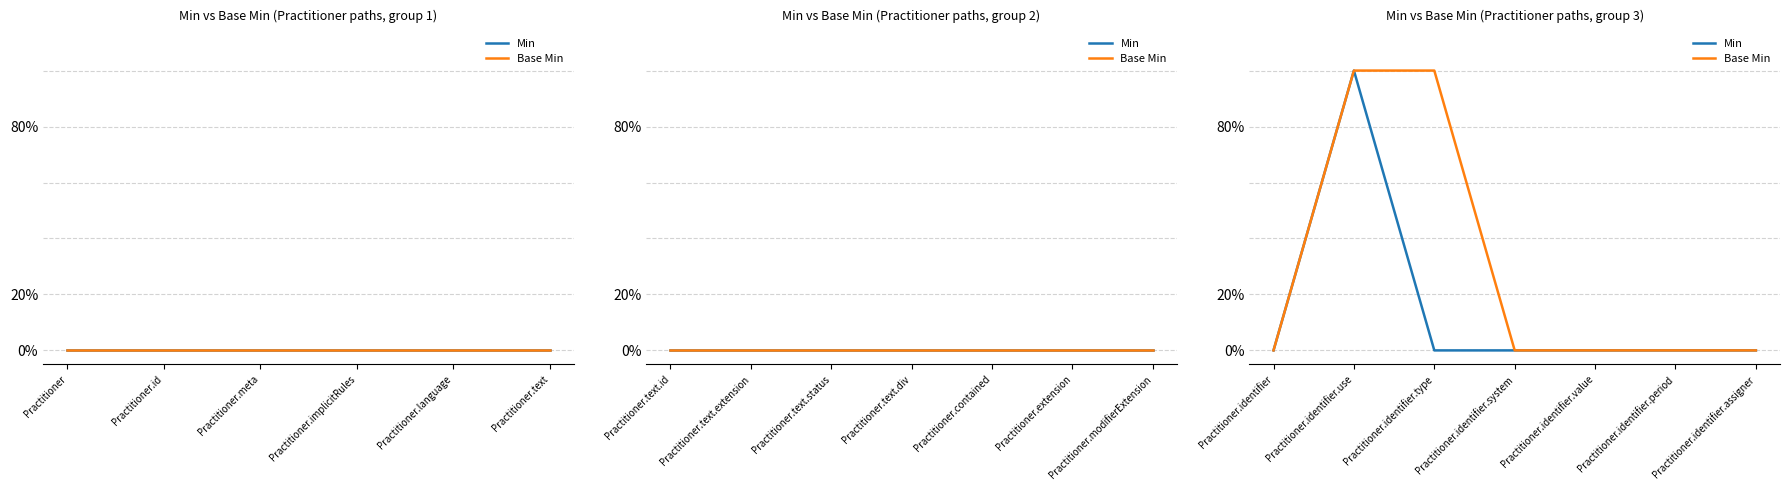

True or false: Base Min and Min intersect in this chart.

False